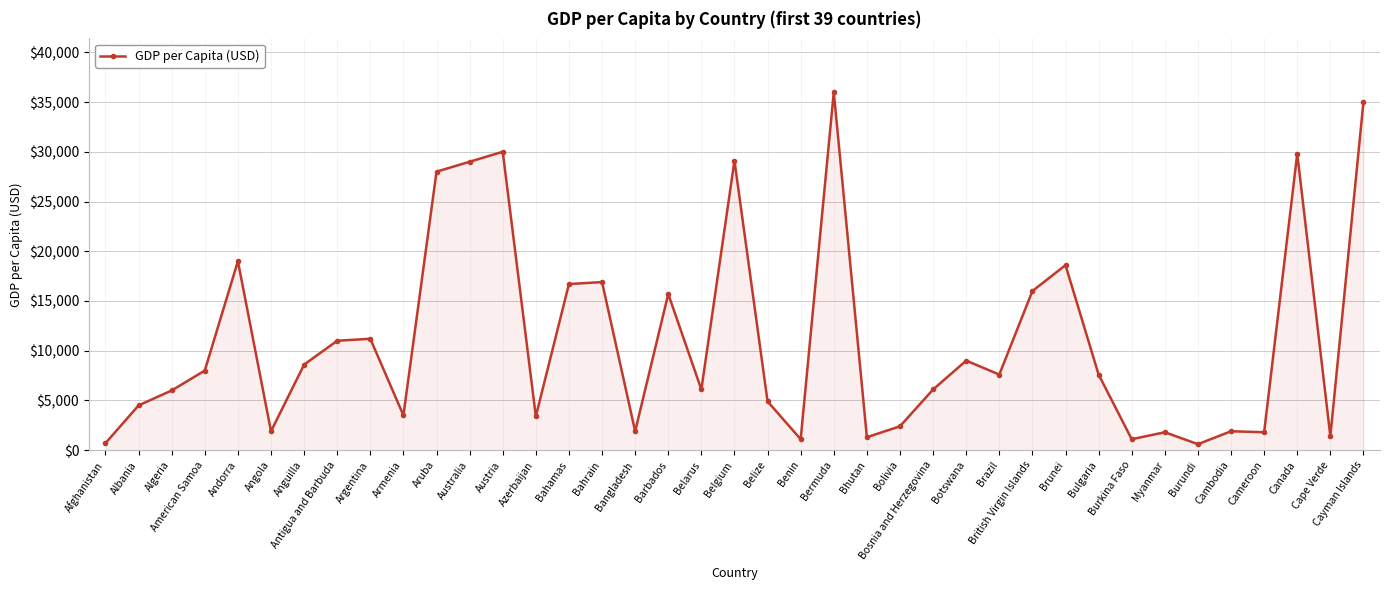

The value at Brazil is 5030. True or false?

False